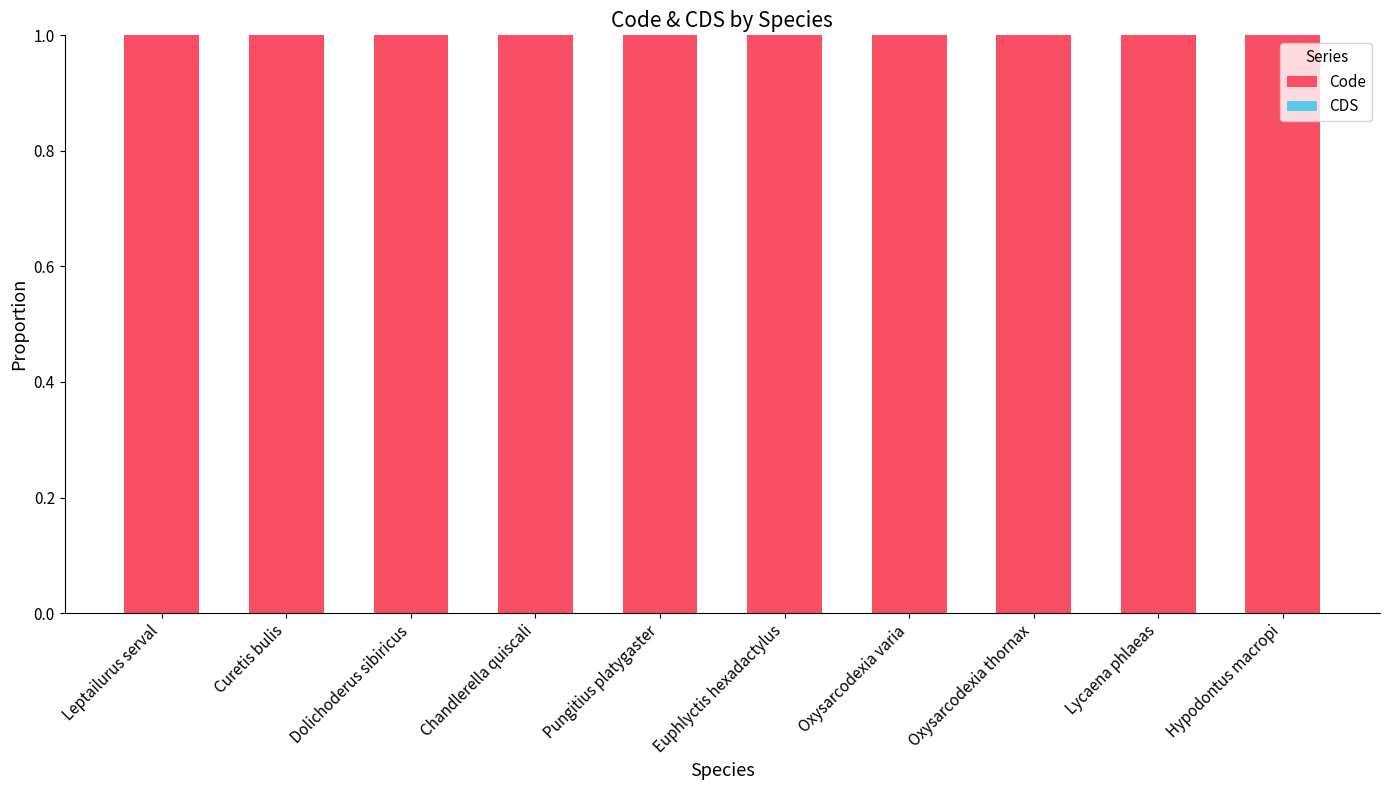

Is the value of CDS at Dolichoderus sibiricus greater than the value of Code at Chandlerella quiscali?

No